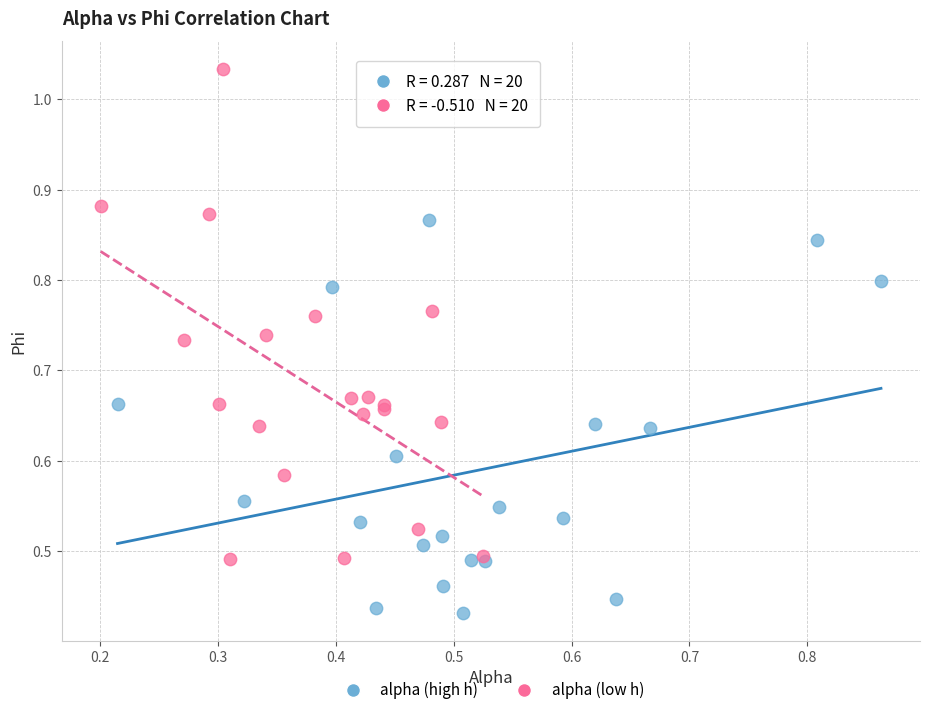

Which series has the widest spread of Y values?

alpha (low h)